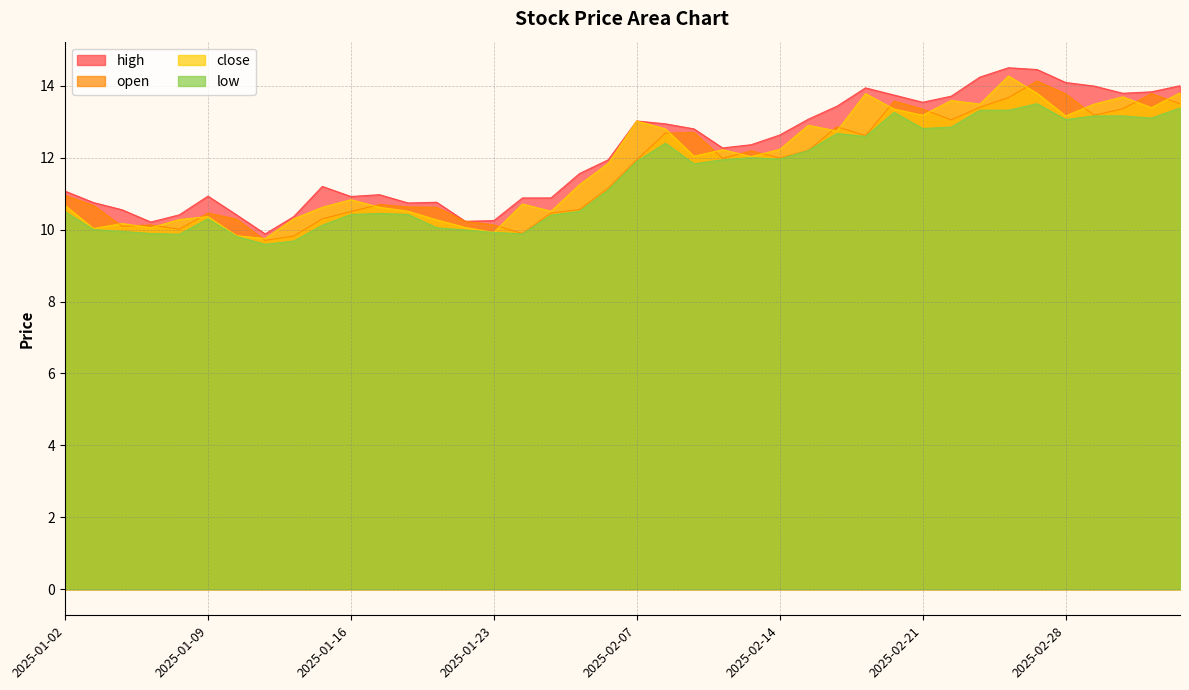

The value of open at 2025-02-26 is 13.7. True or false?

True